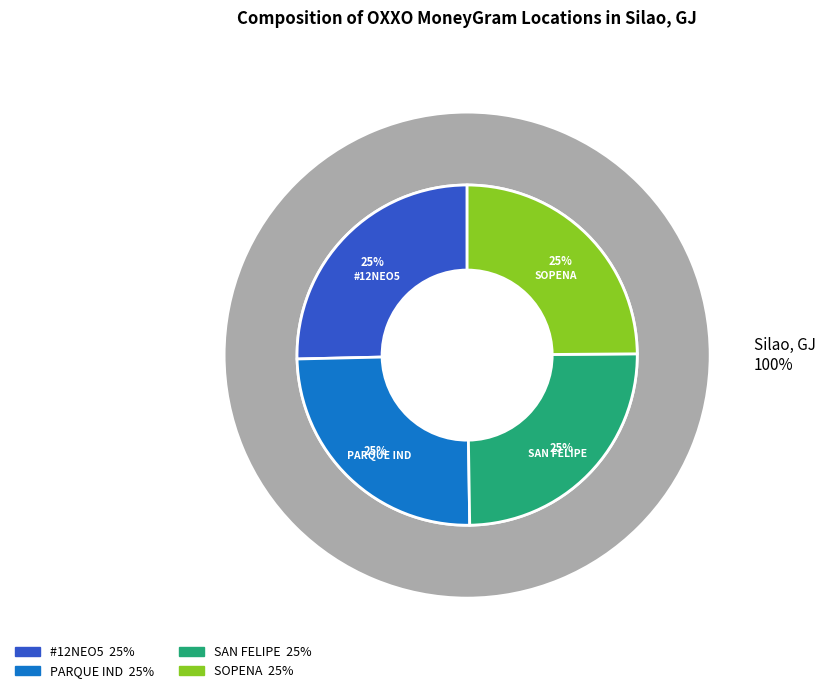

To the nearest percent, what percentage of the pie is OXXO - PARQUE INDUSTRIAL BJX?

25%